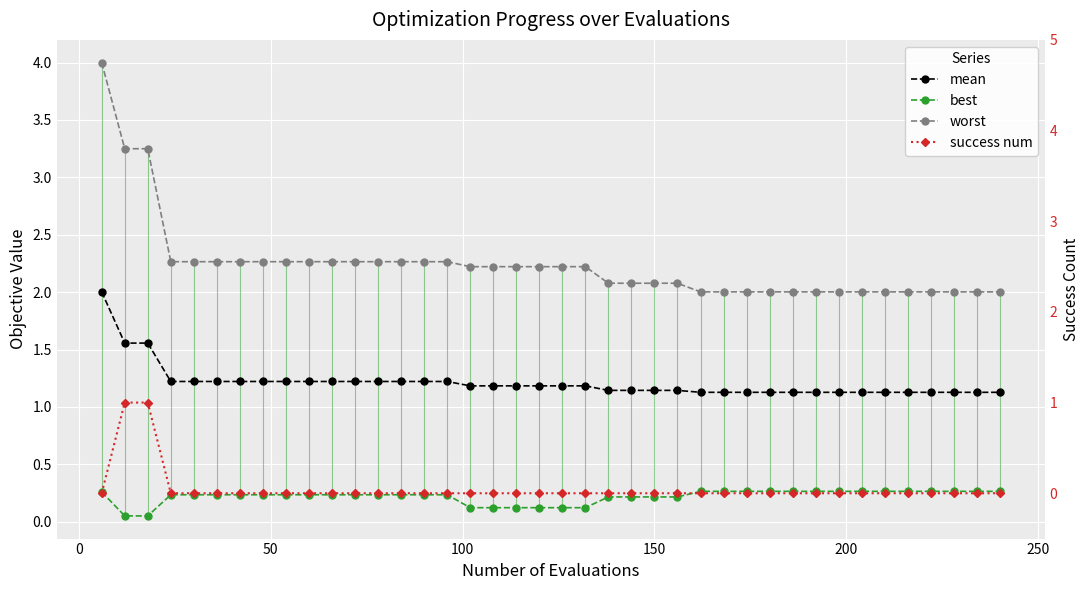

Read the worst value at 100.

2.3